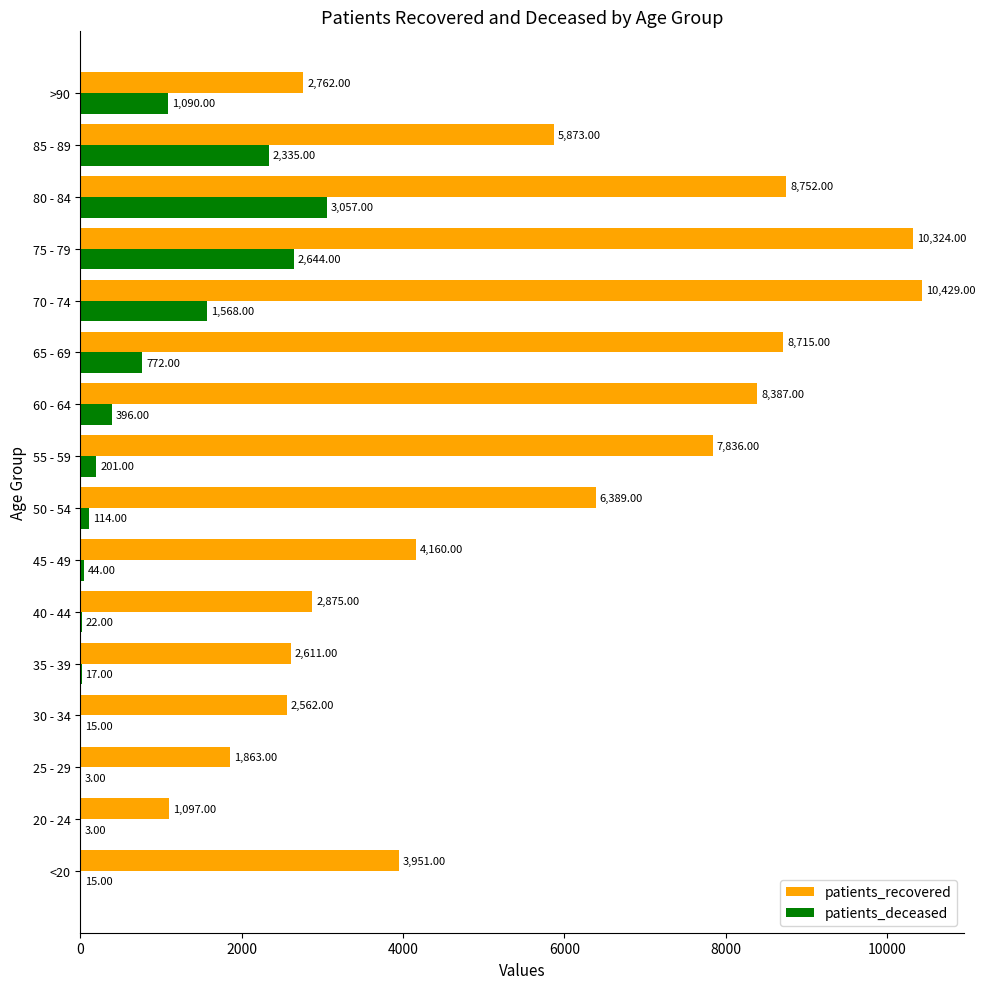

Which series changed the most between 60 - 64 and 65 - 69?

patients_deceased